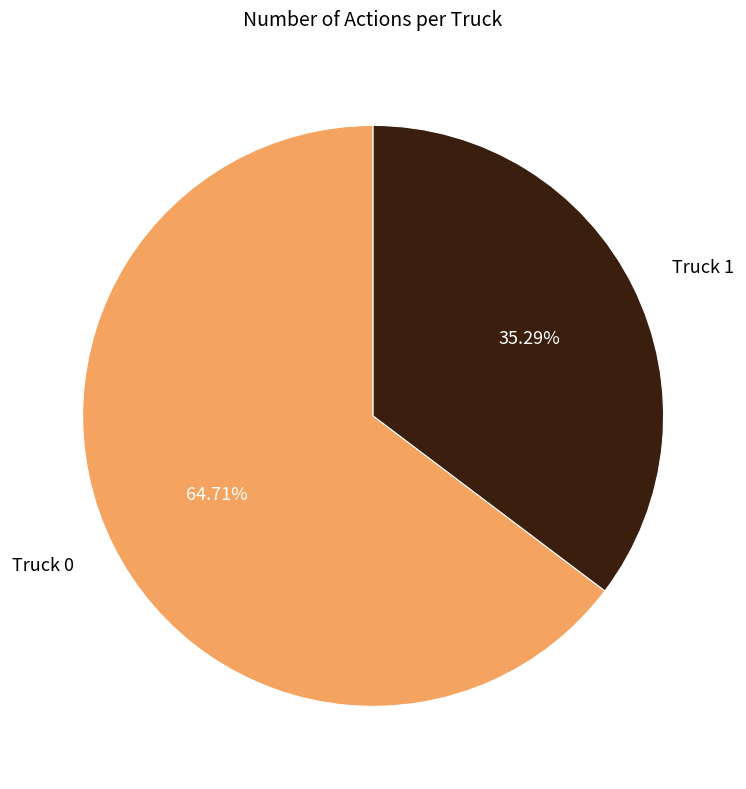

Is there any slice that represents more than half of the pie?

Yes